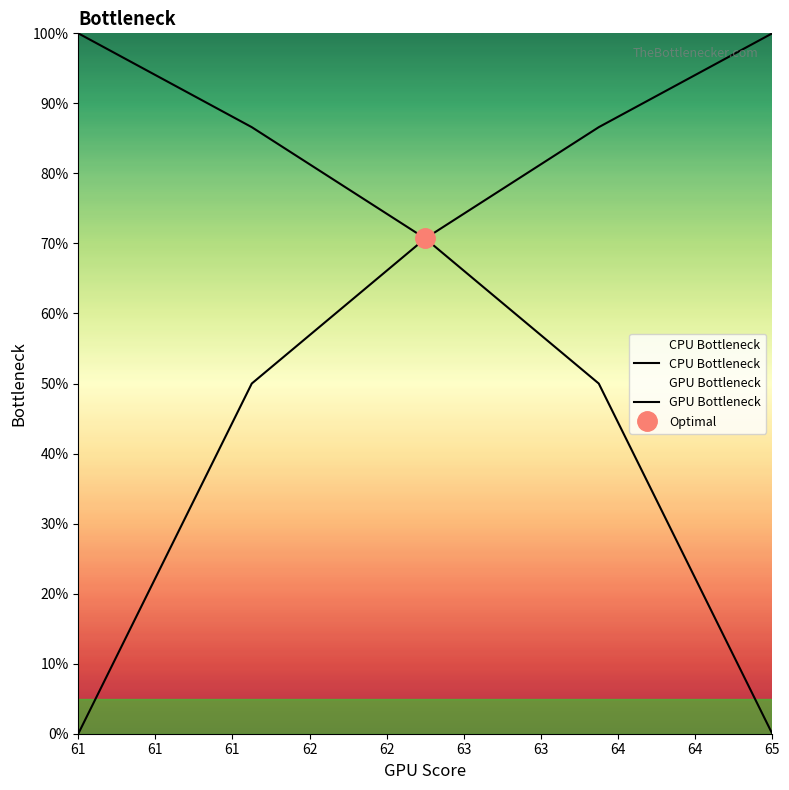

Between 61 and 62, which is larger?

61